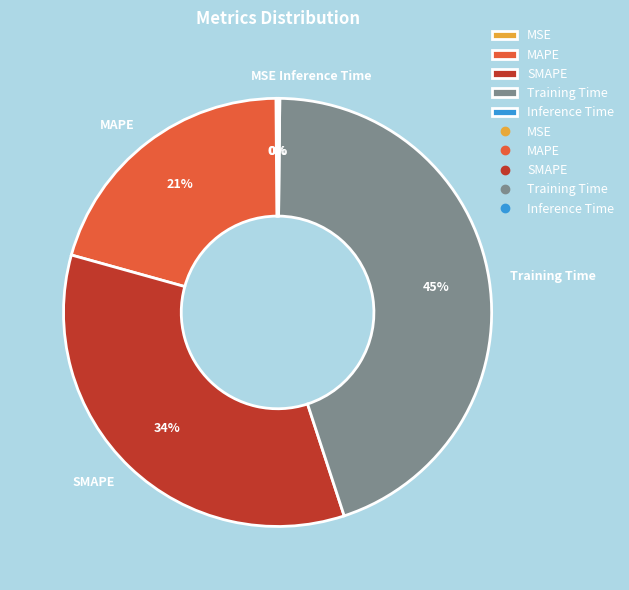

What is the largest slice in the pie chart?

Training Time